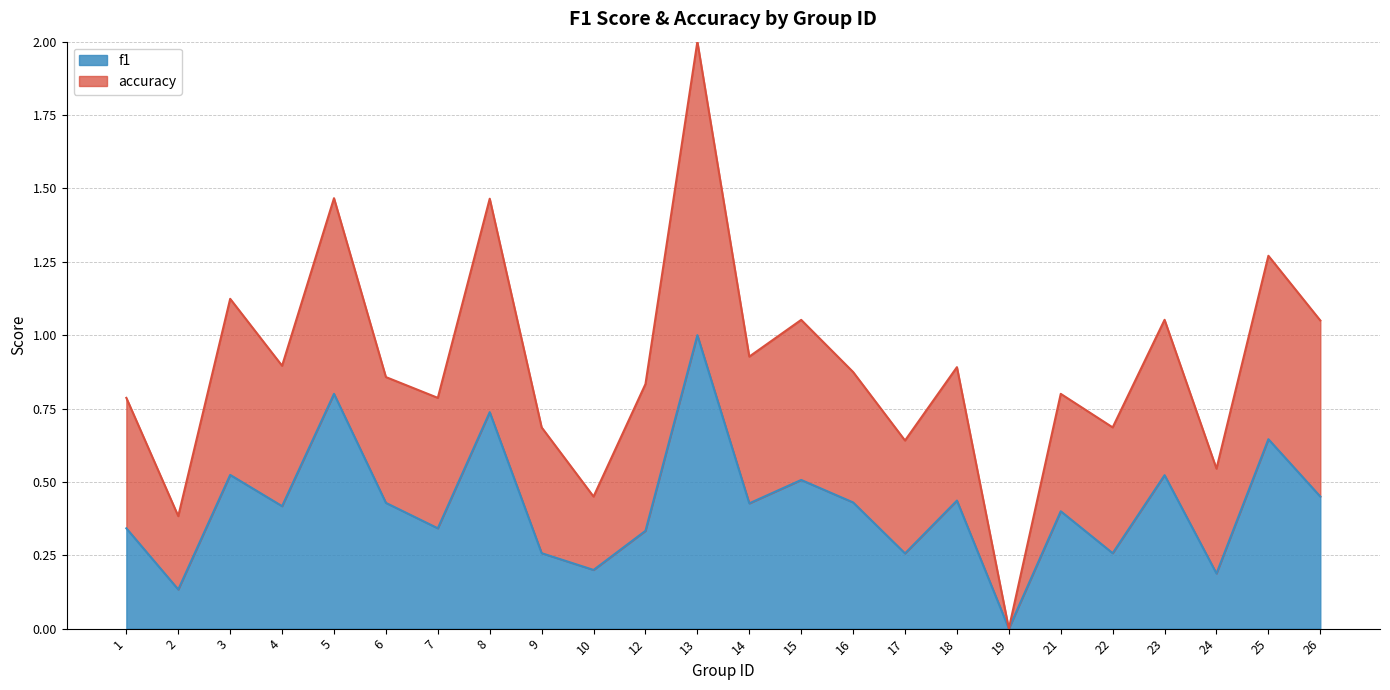

Is it true that f1 equals 0.5 at 8?

False